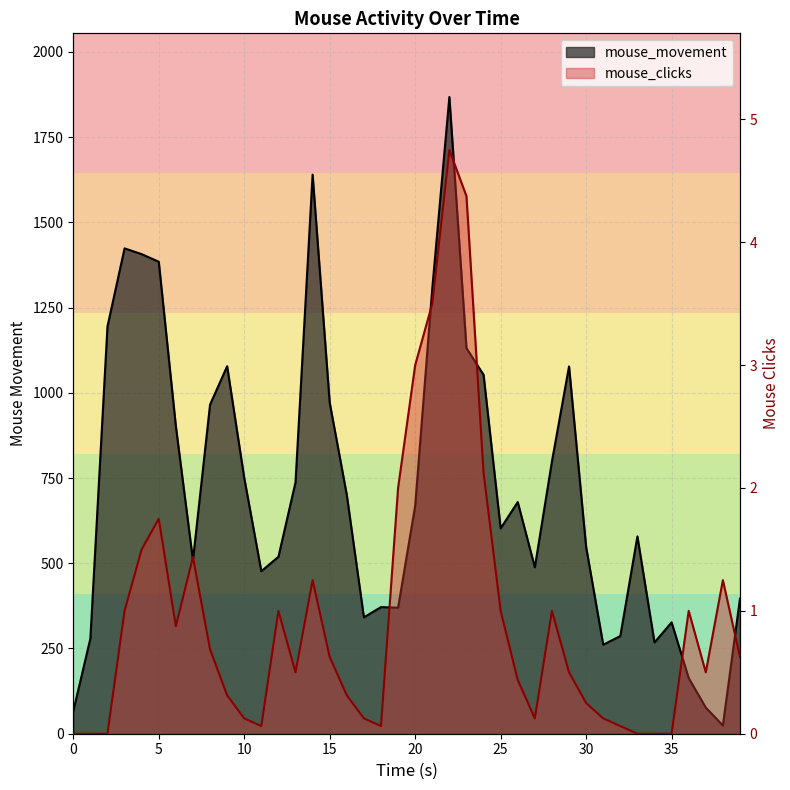

True or false: mouse_clicks has more than 1 points higher than both neighbors.

True